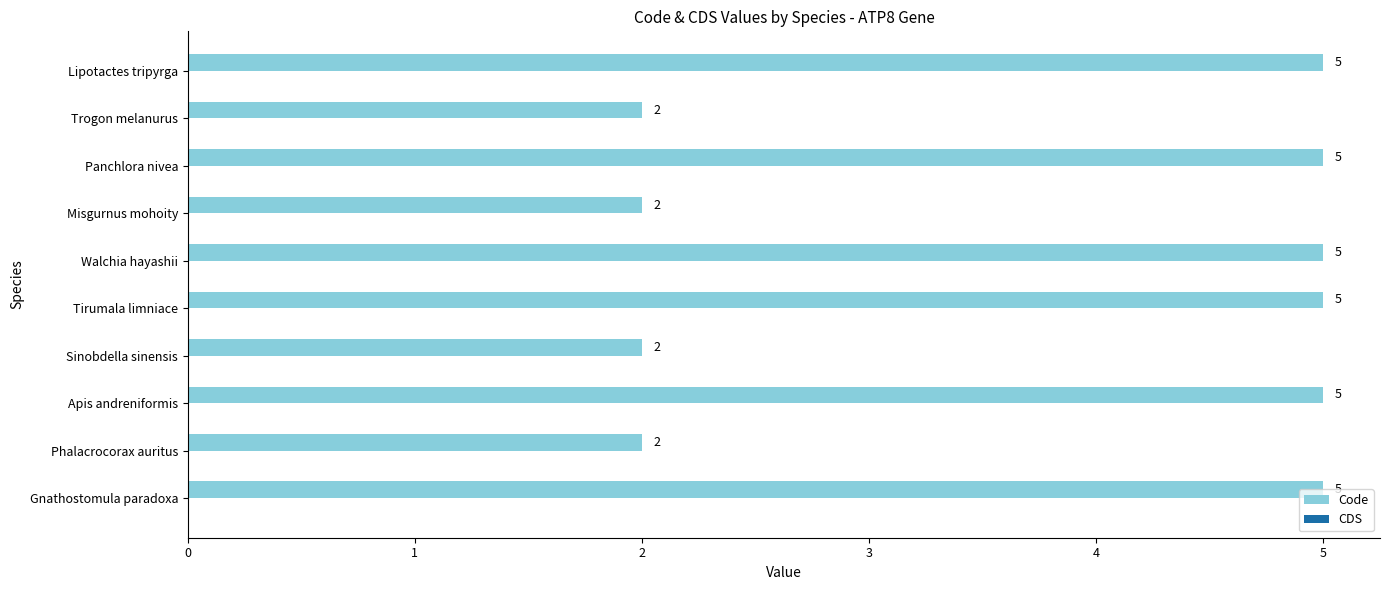

Read the value at Panchlora nivea.

5